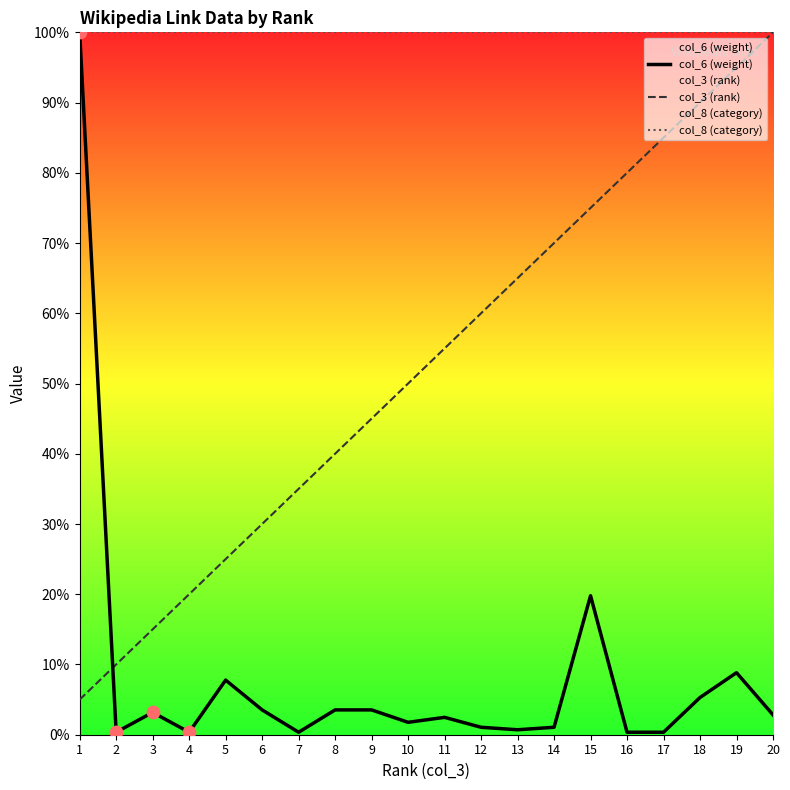

Which series reaches the minimum Y coordinate?

col_6 (weight)